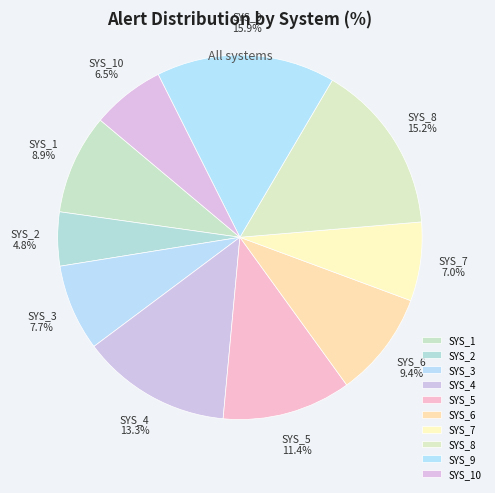

Is SYS_9 the majority of the pie?

No